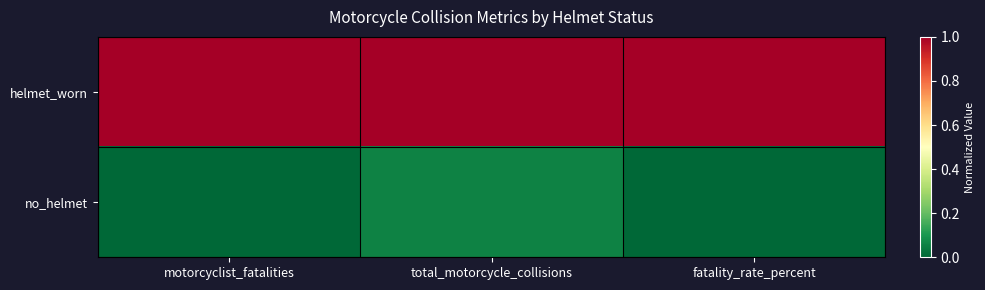

List the series in order of their peak value, lowest first.

no_helmet, helmet_worn